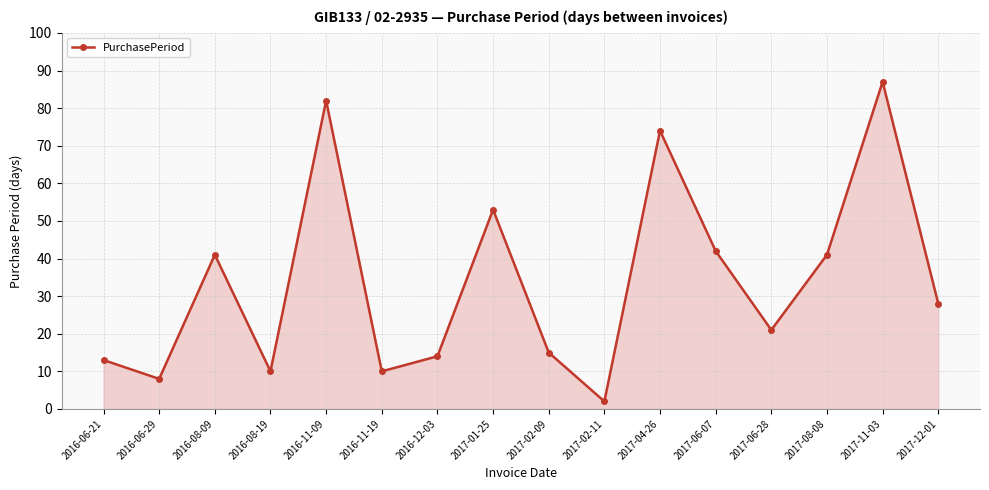

What is the difference between the maximum and minimum values?

85